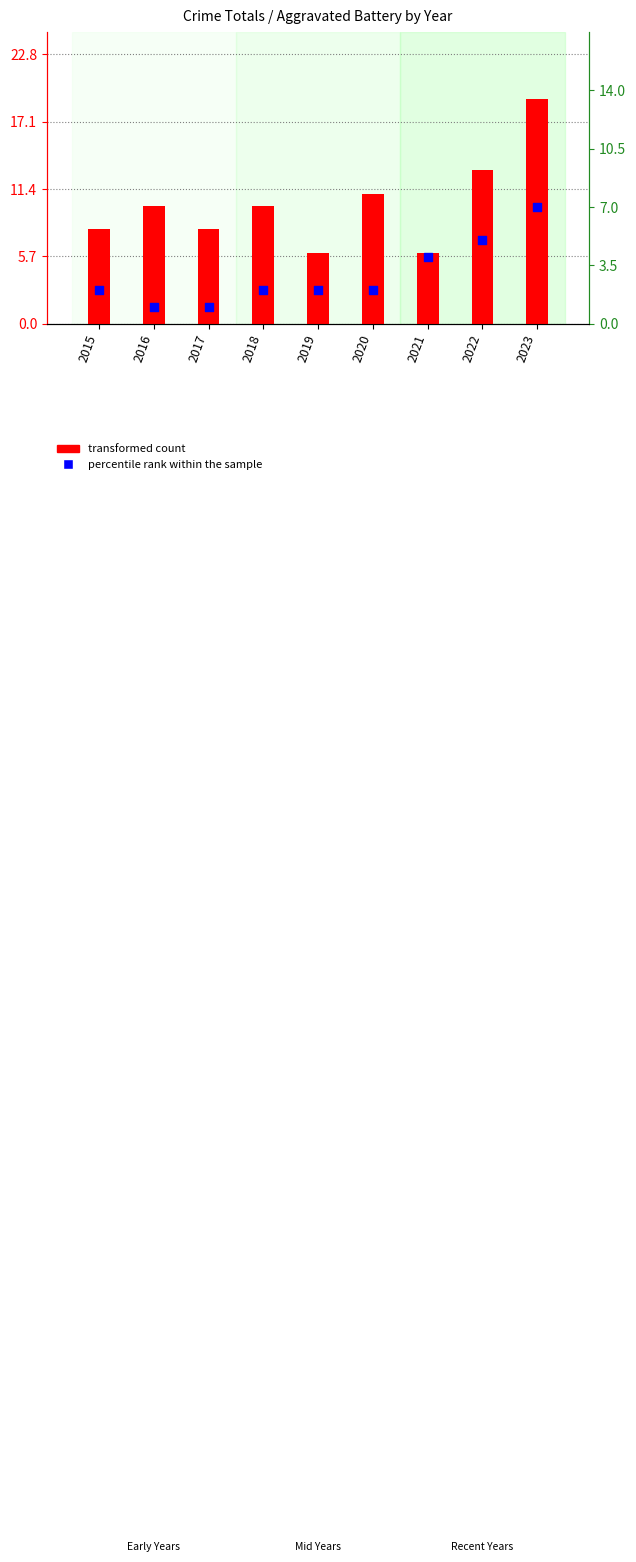

At which category is the sum across all series the highest?

2023